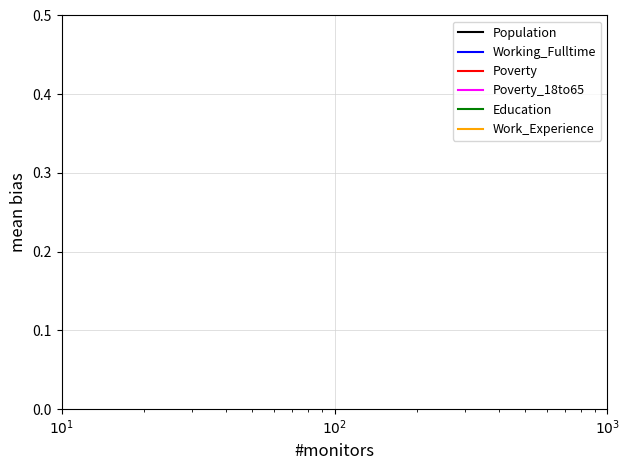

True or false: Work_Experience and Working_Fulltime intersect in this chart.

False